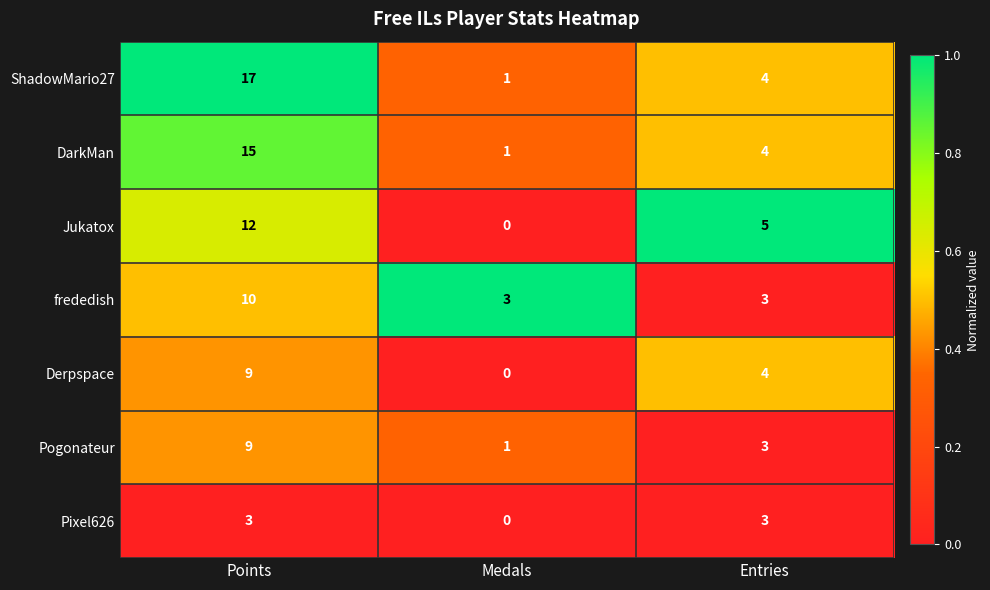

At how many categories does at least one series exceed 0?

3